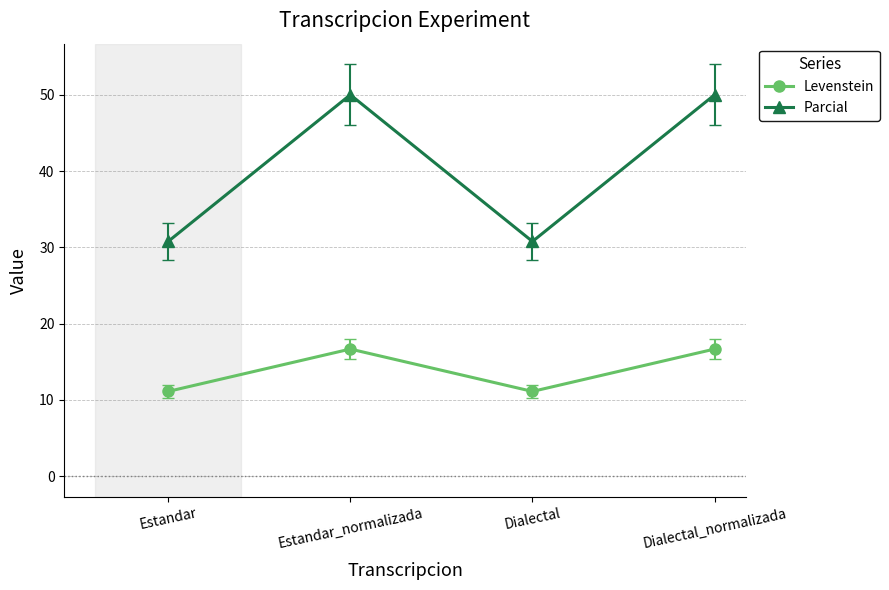

What is the sum of the Parcial values at Dialectal_normalizada and Dialectal?

80.8